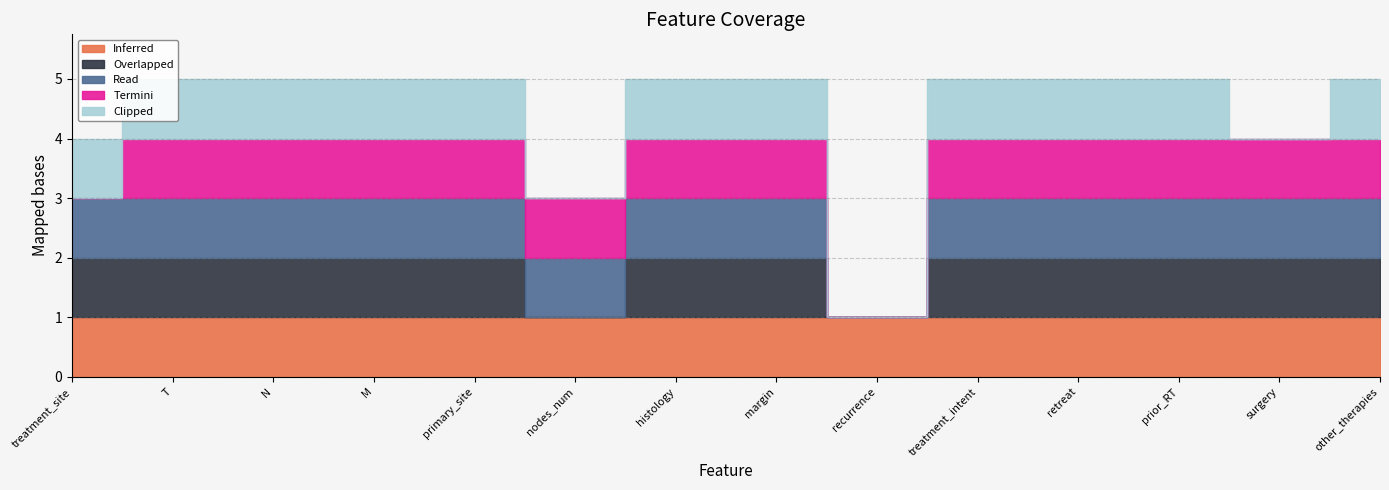

True or false: Clipped and Termini cross at least once.

False